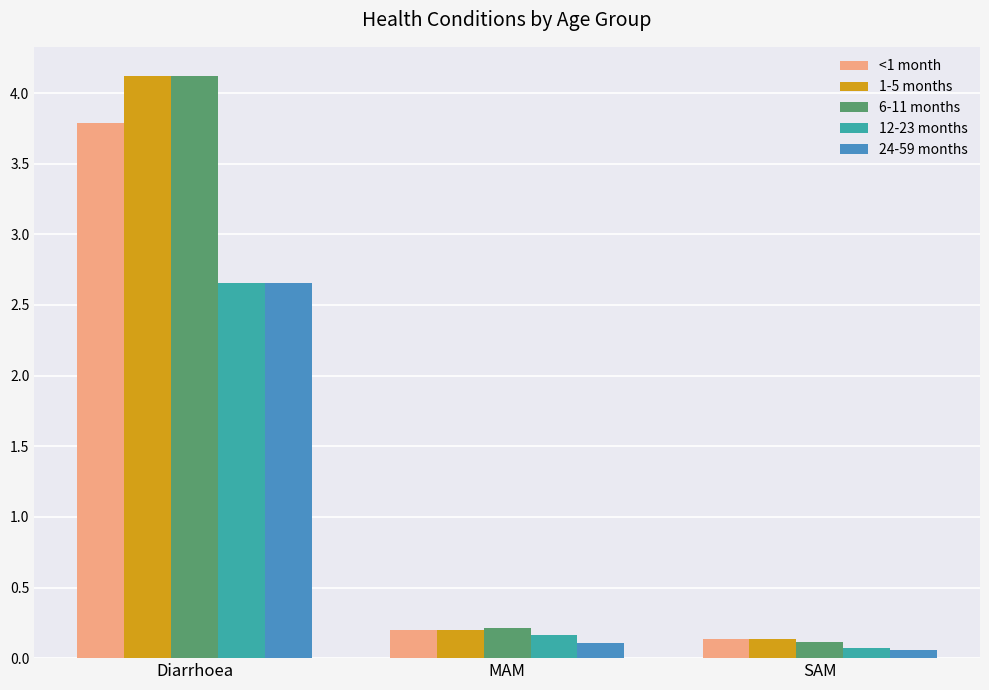

At which label does 1-5 months reach its minimum?

SAM